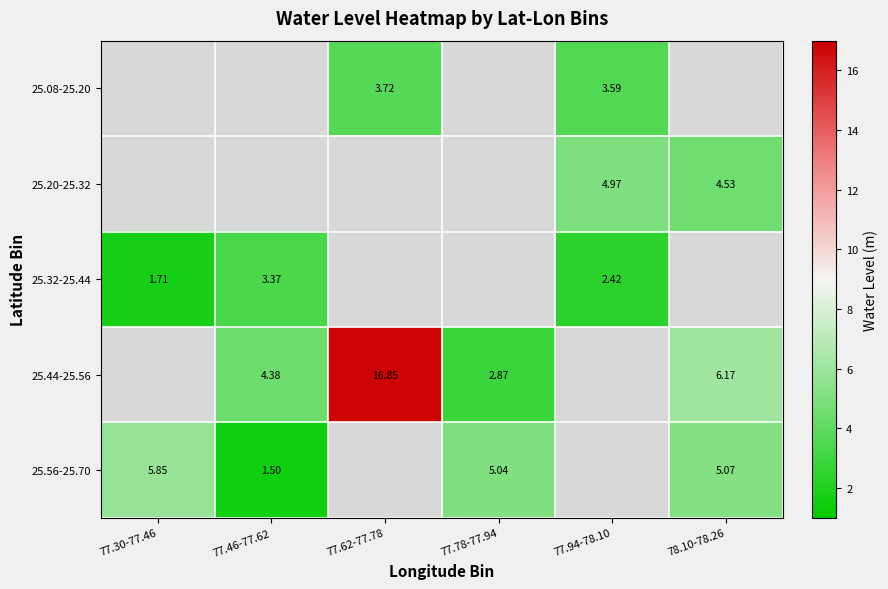

How many values in the 25.32-25.44 series exceed 1?

3